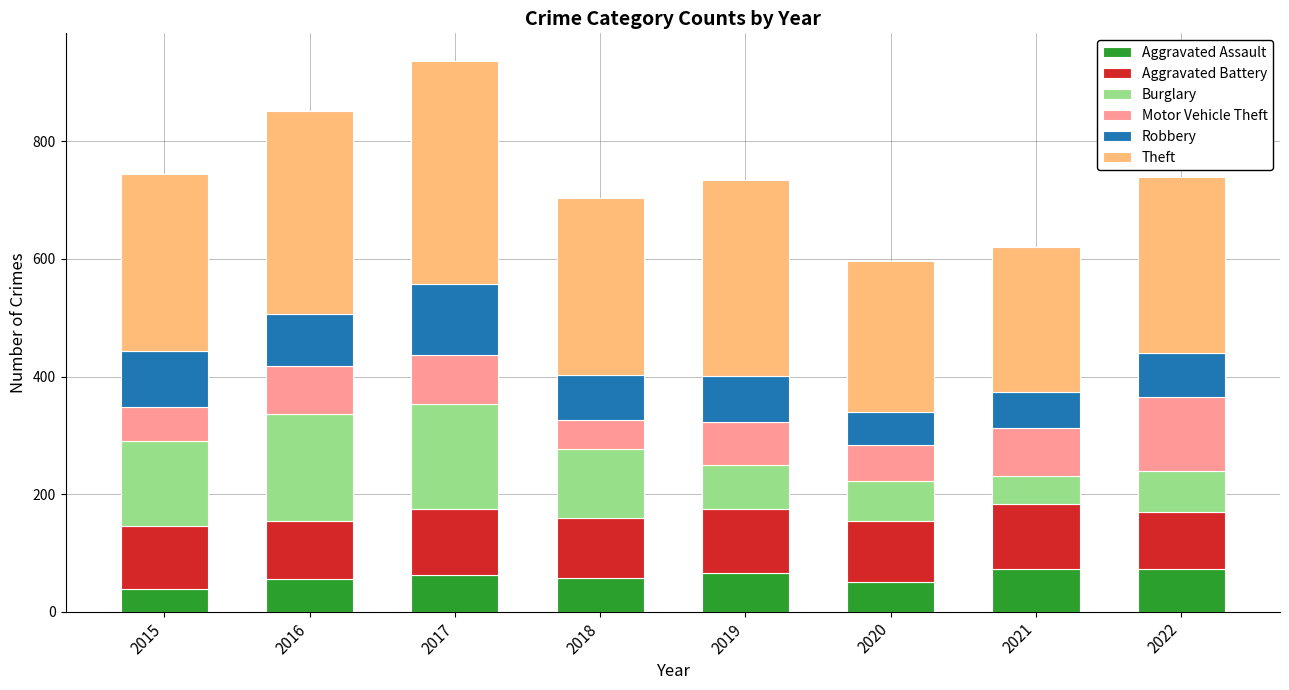

What is the total value across all series at 2020?

596